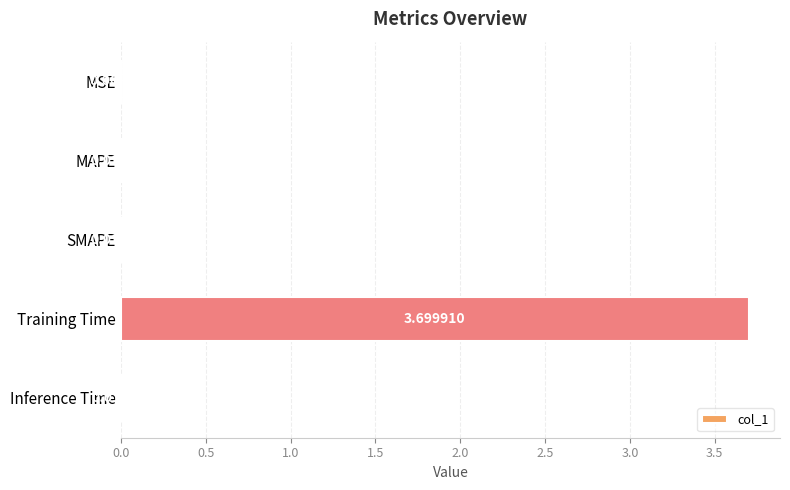

Which category has the highest value across all series?

Training Time